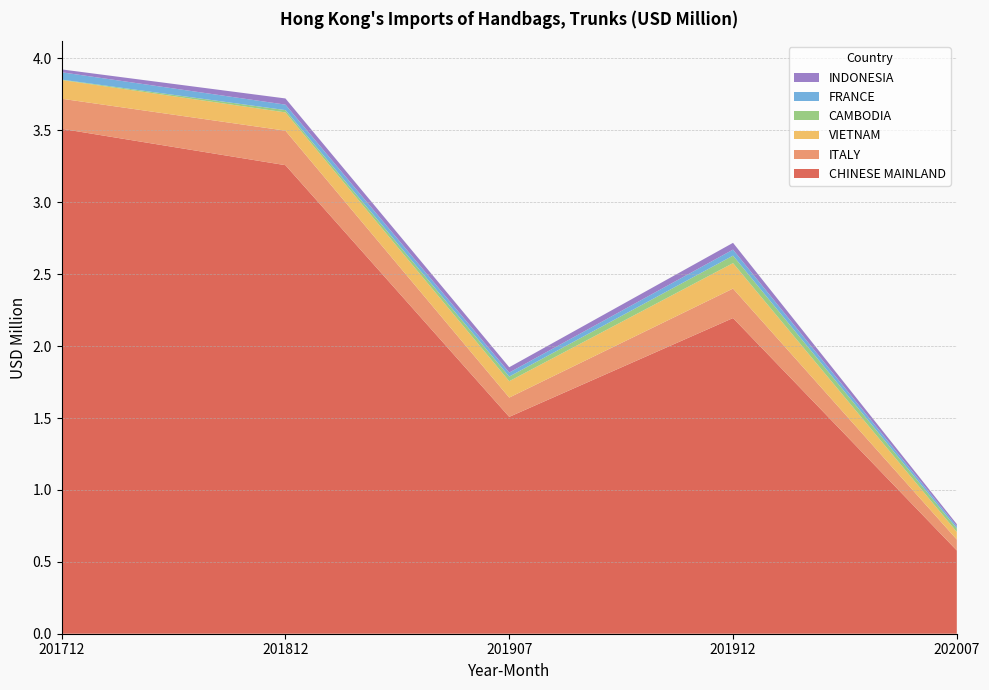

Reading left to right, what are all the values shown in this chart?

CHINESE MAINLAND: 3.5	3.3	1.5	2.2	0.6
ITALY: 0.2	0.2	0.1	0.2	0.1
VIETNAM: 0.1	0.1	0.1	0.2	0.1
CAMBODIA: 0.0	0.0	0.0	0.1	0.0
FRANCE: 0.1	0.0	0.0	0.0	0.0
INDONESIA: 0.0	0.0	0.0	0.0	0.0